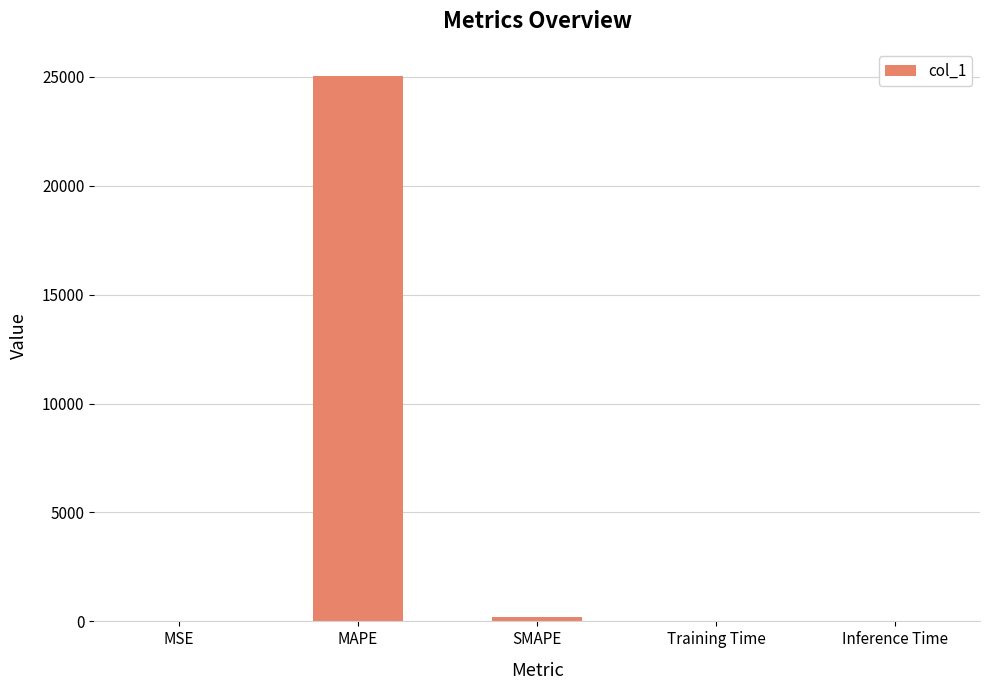

What is the sum of all values?

25230.0